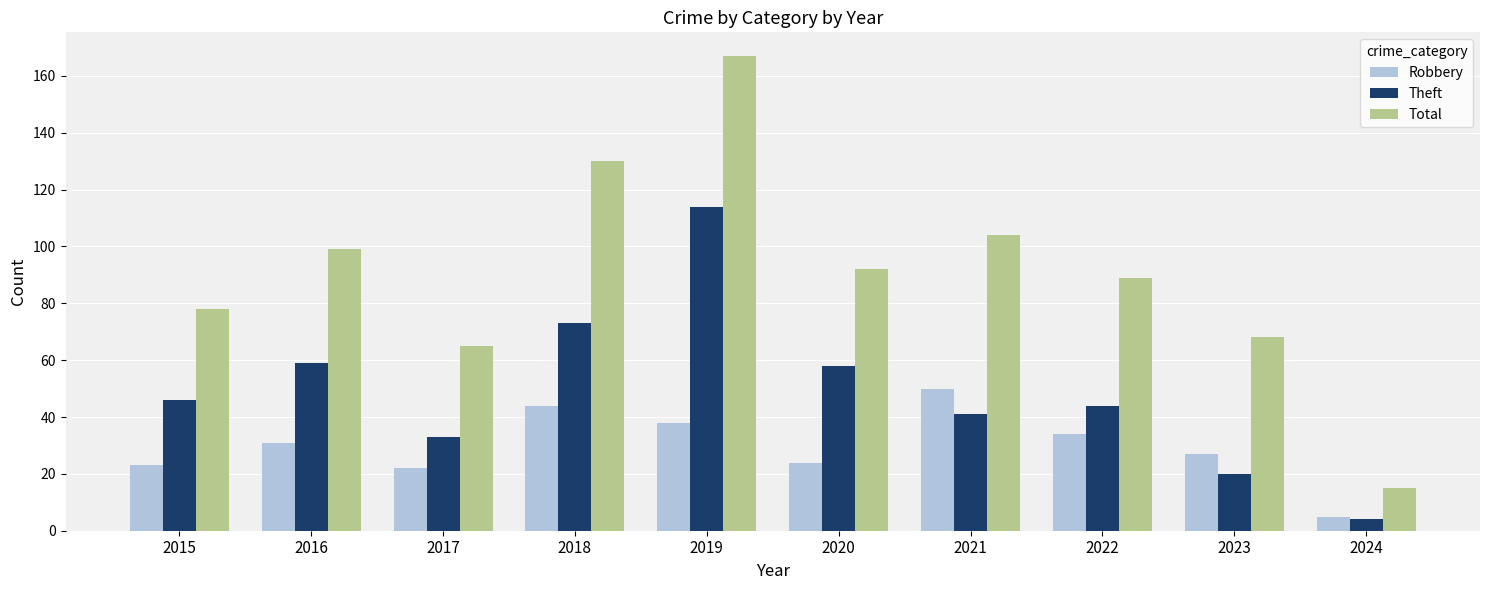

Rank the series at 2019 from highest to lowest value.

Total, Theft, Robbery